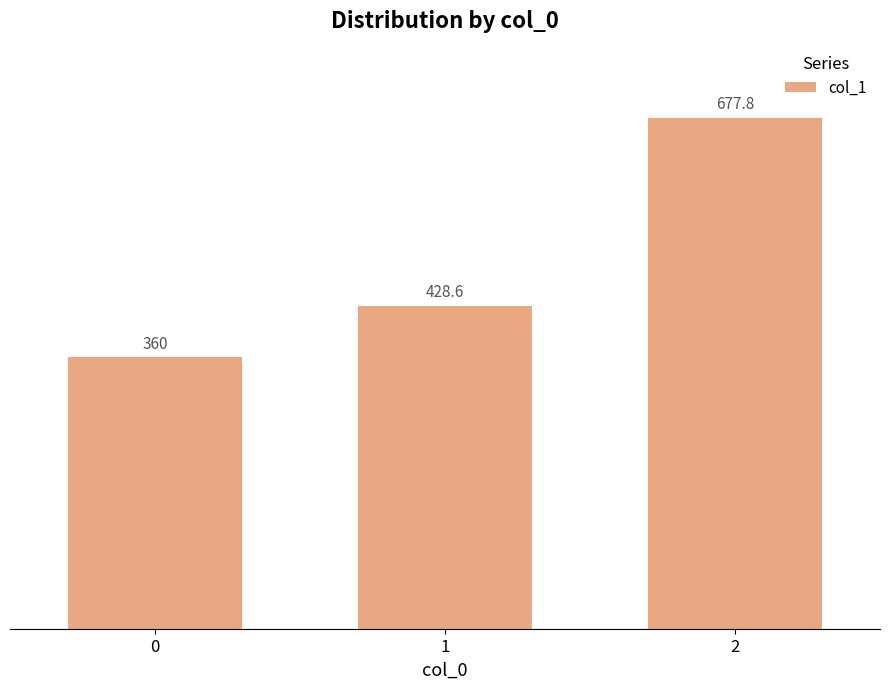

Between 1 and 0, which is larger?

1